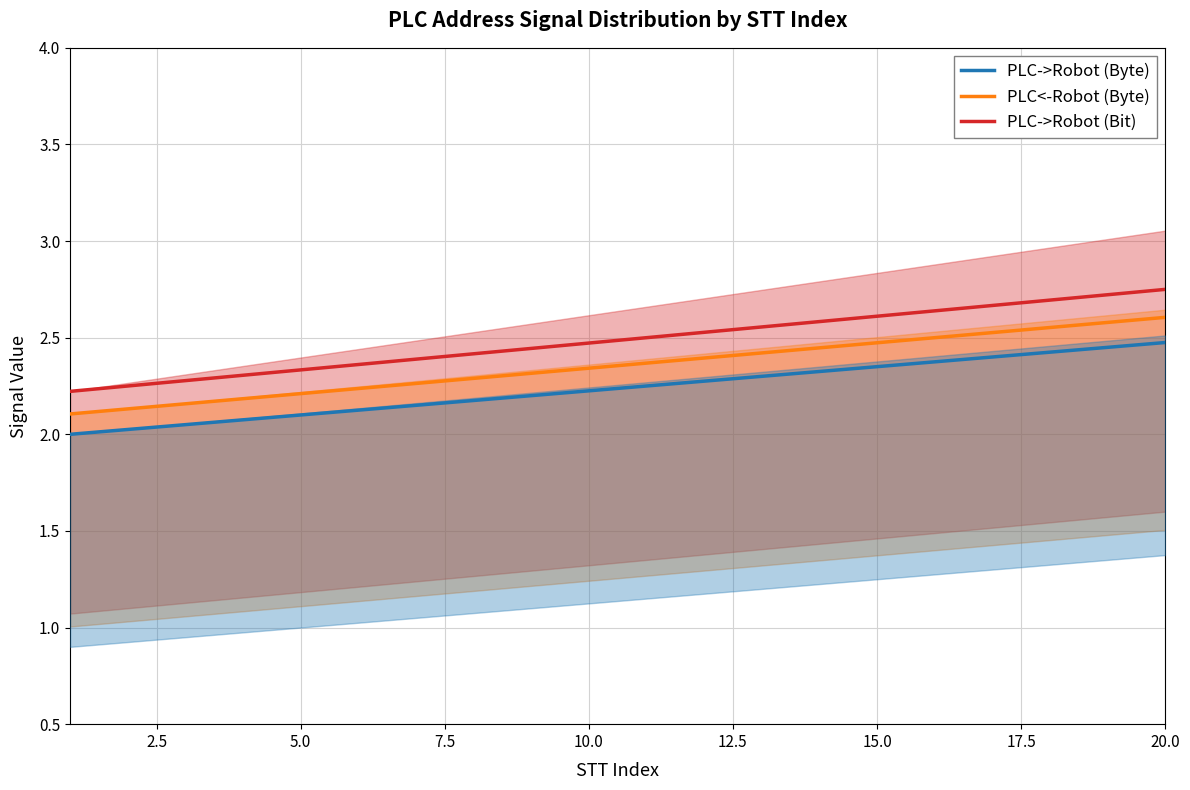

True or false: PLC->Robot (Bit) and PLC->Robot (Byte) intersect in this chart.

False